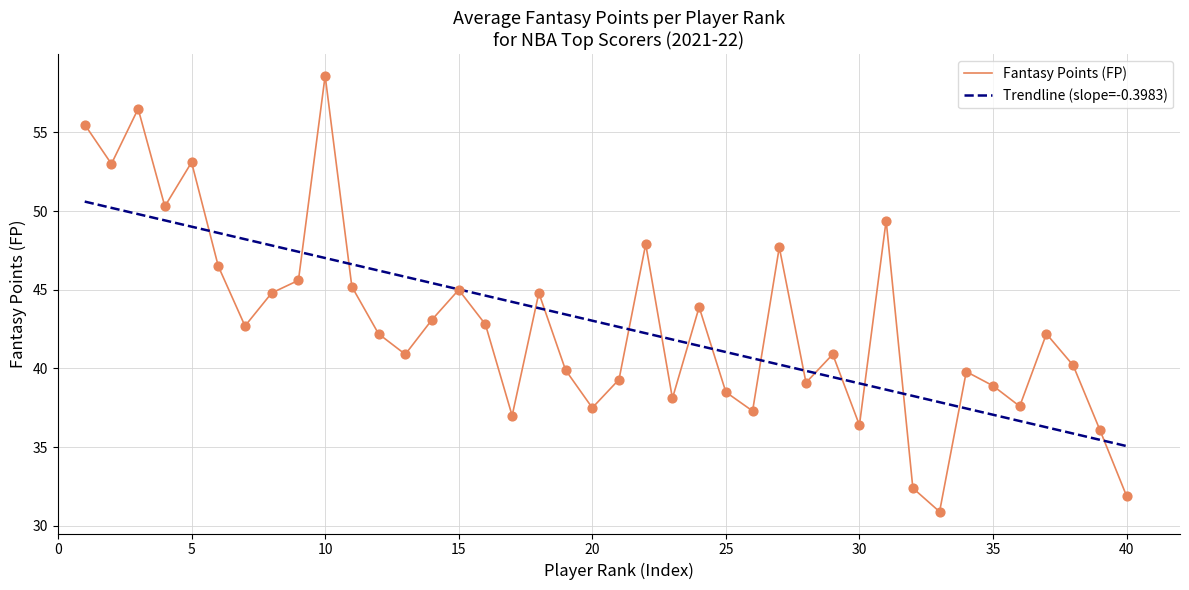

Which series has the widest spread of values?

Fantasy Points (FP)